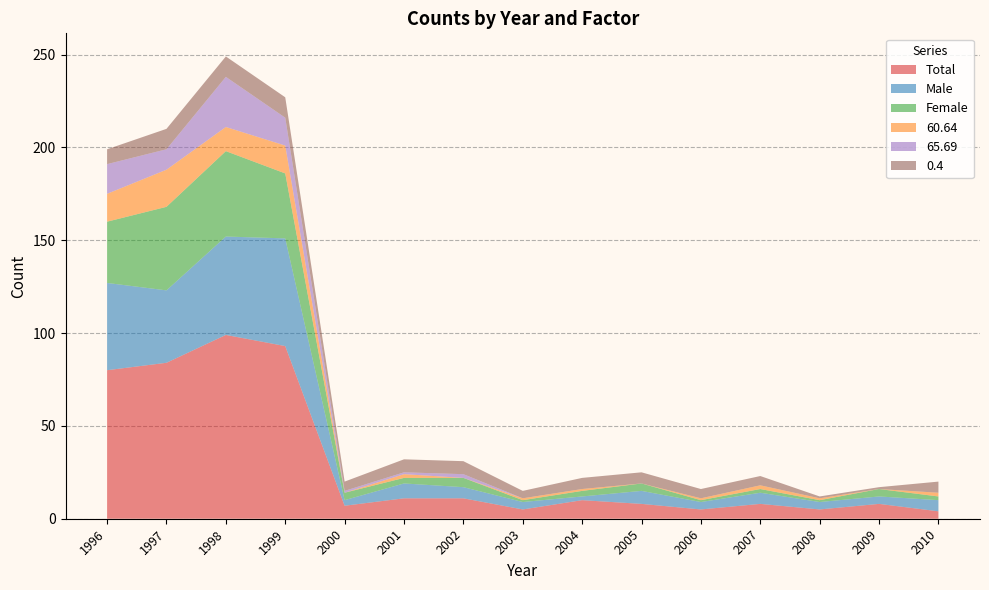

Reading left to right, transcribe all the data shown in this chart.

Total: 80	84	99	93	7	11	11	5	10	8	5	8	5	8	4
Male: 47	39	53	58	3	8	6	4	2	7	4	6	4	4	6
Female: 33	45	46	35	4	3	5	1	3	4	1	2	1	4	2
60.64: 15	20	13	15	0	2	0	1	1	0	1	2	1	0	2
65.69: 16	11	27	15	1	1	2	0	0	0	0	0	0	0	0
0.4: 8	11	11	11	5	7	7	4	6	6	5	5	1	1	6